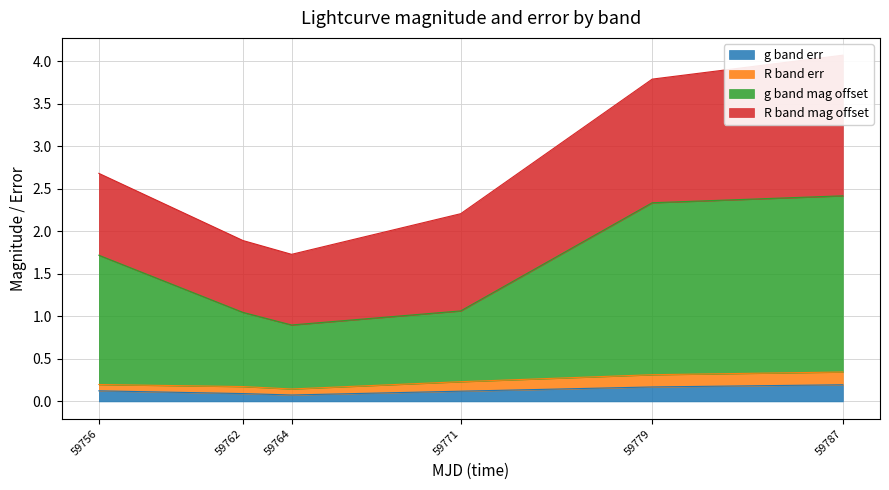

How many categories are shown in the chart?

6